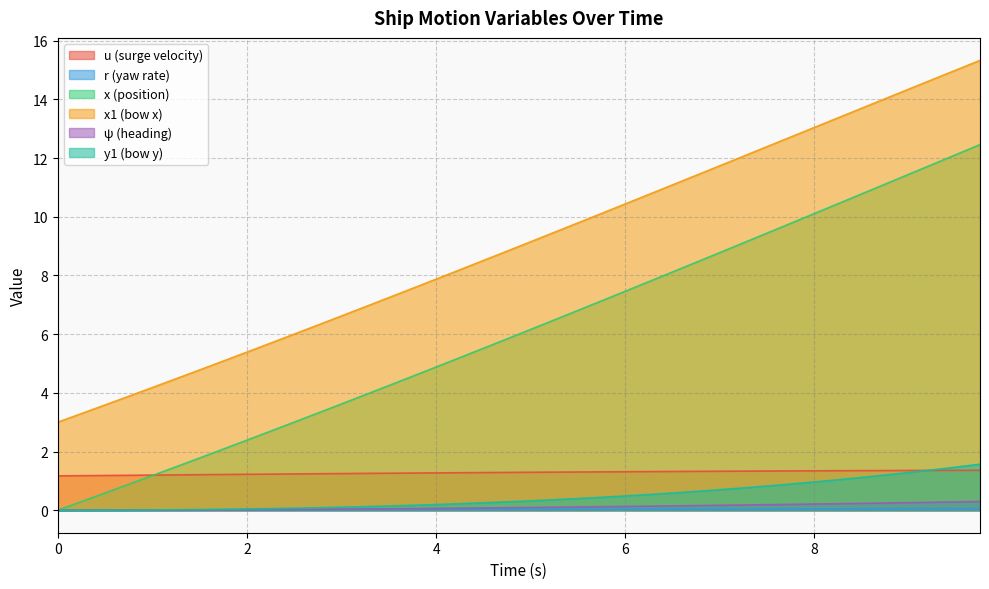

Count the u values in the range 1 to 2.

40